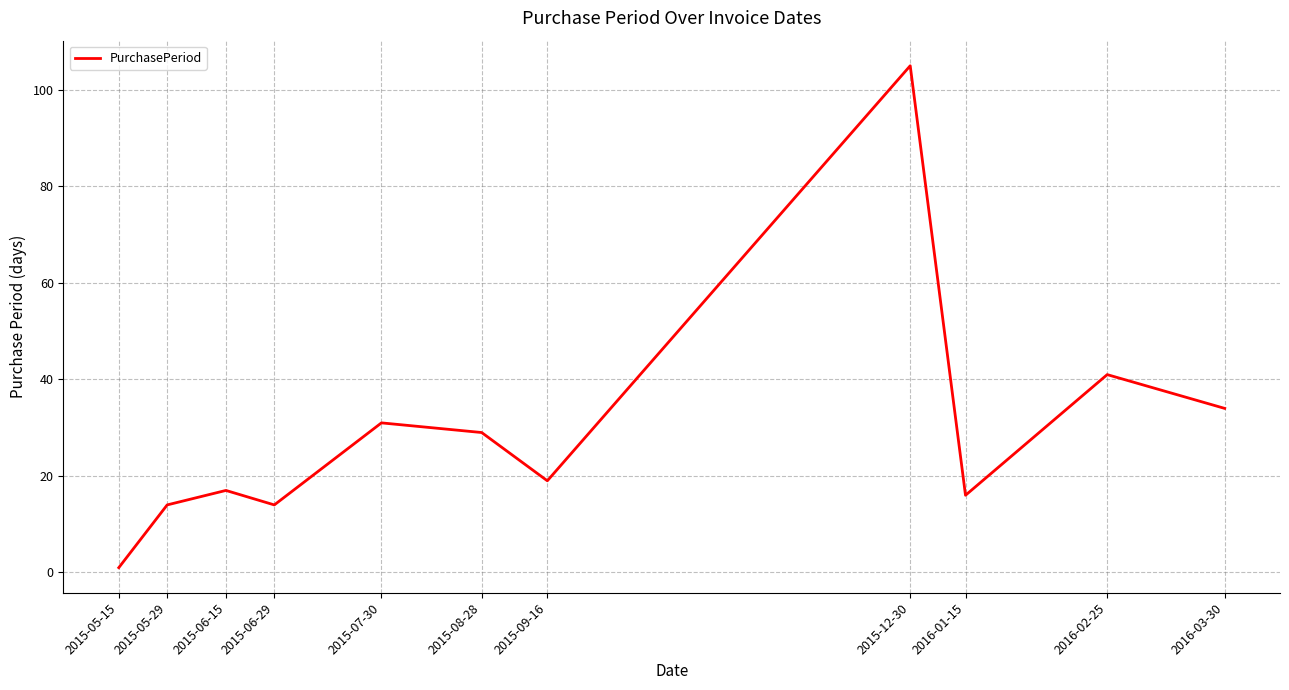

Reading left to right, list all the values displayed in this chart.

2015-05-15=1	2015-05-29=14	2015-06-15=17	2015-06-29=14	2015-07-30=31	2015-08-28=29	2015-09-16=19	2015-12-30=105	2016-01-15=16	2016-02-25=41	2016-03-30=34